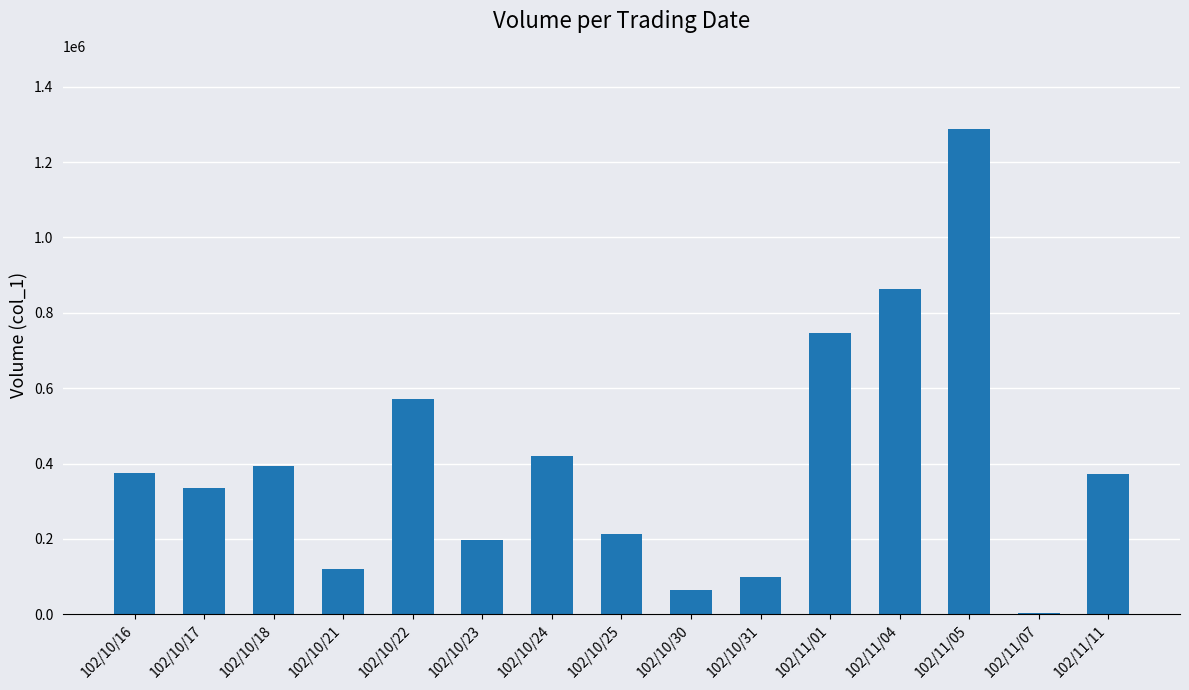

Are the bars horizontal?

No